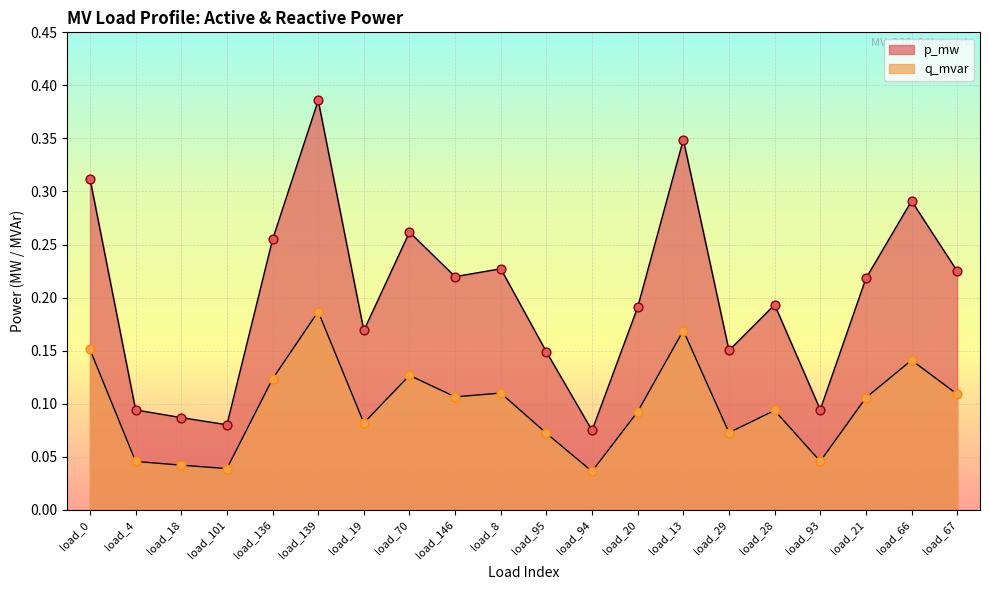

Which series has the widest spread of Y values?

p_mw